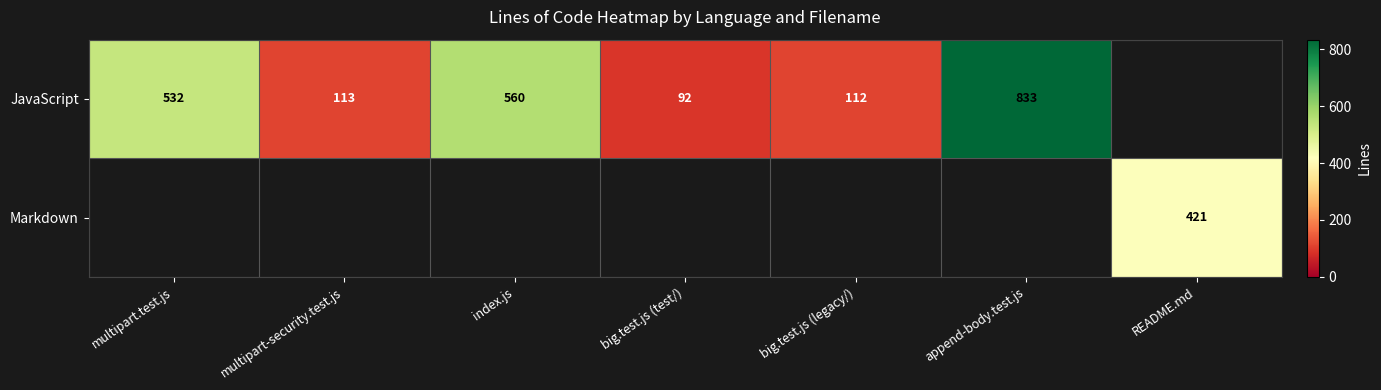

How many data points does each series have?

7